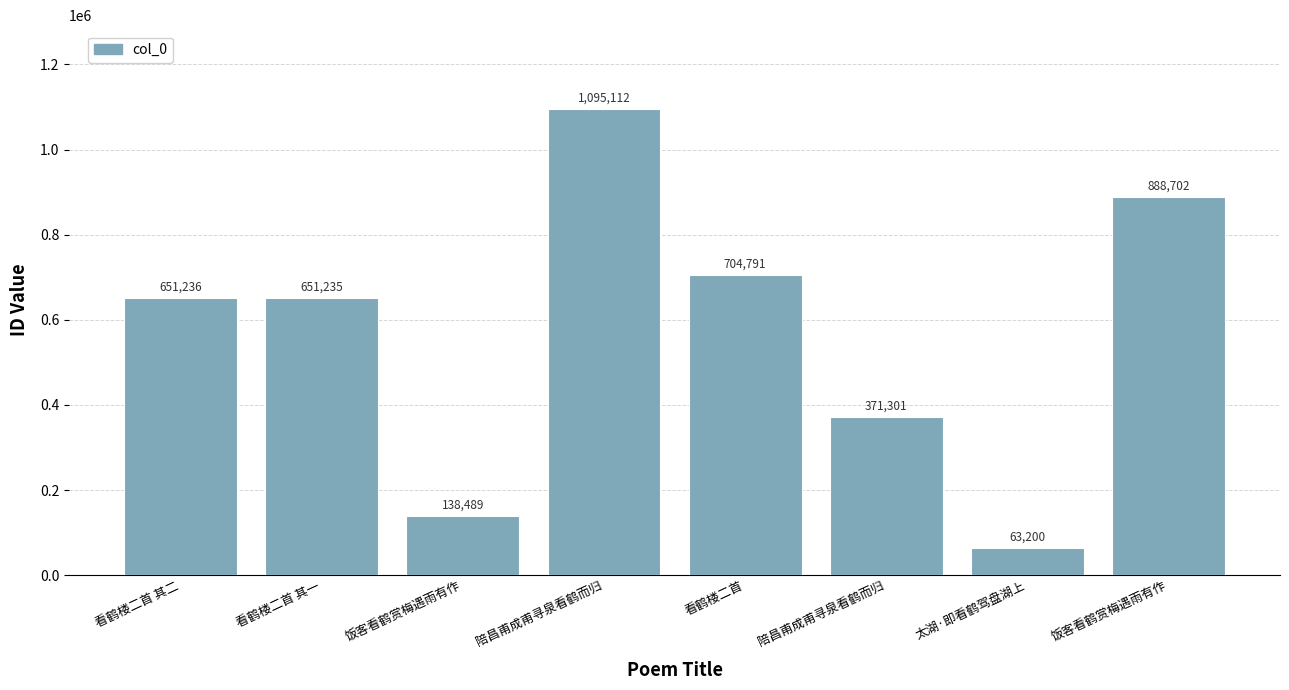

What is the label of the 8th bar from the left?

饭客看鹤赏梅遇雨有作